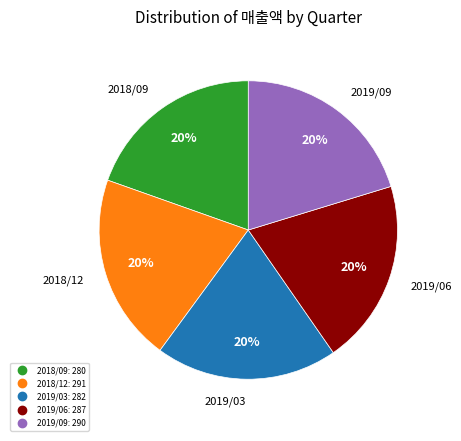

Do 2019/03 and 2018/12 together represent more than half of the pie?

No